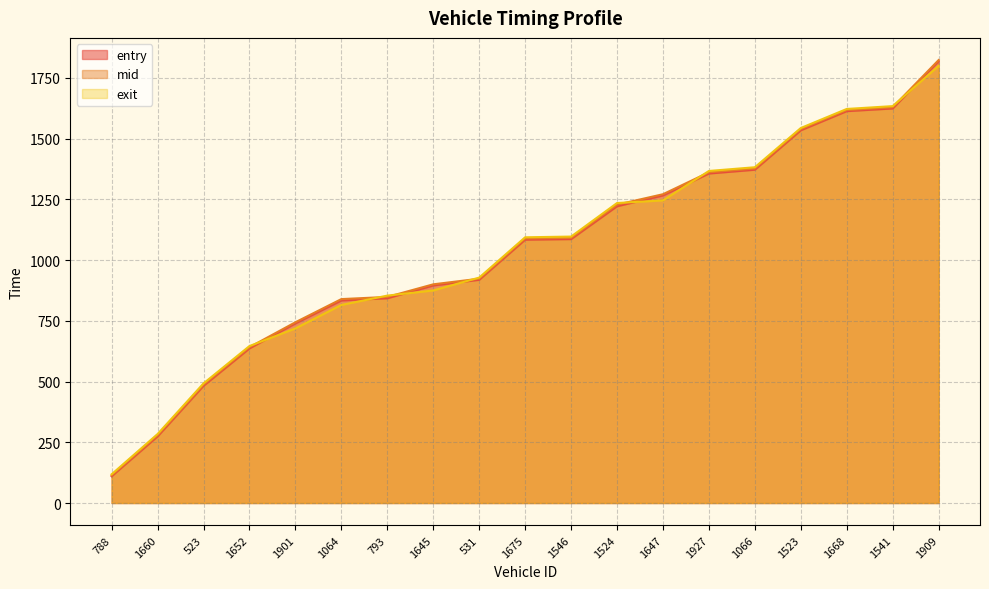

Is the value of entry at 1523 greater than the value of mid at 1668?

No